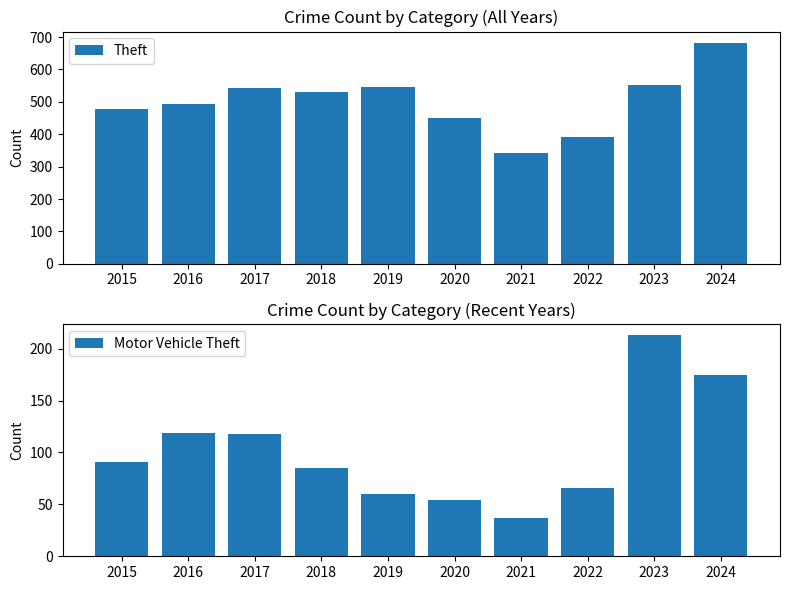

What is the value of the Motor Vehicle Theft bar at the 3rd from the left?

118